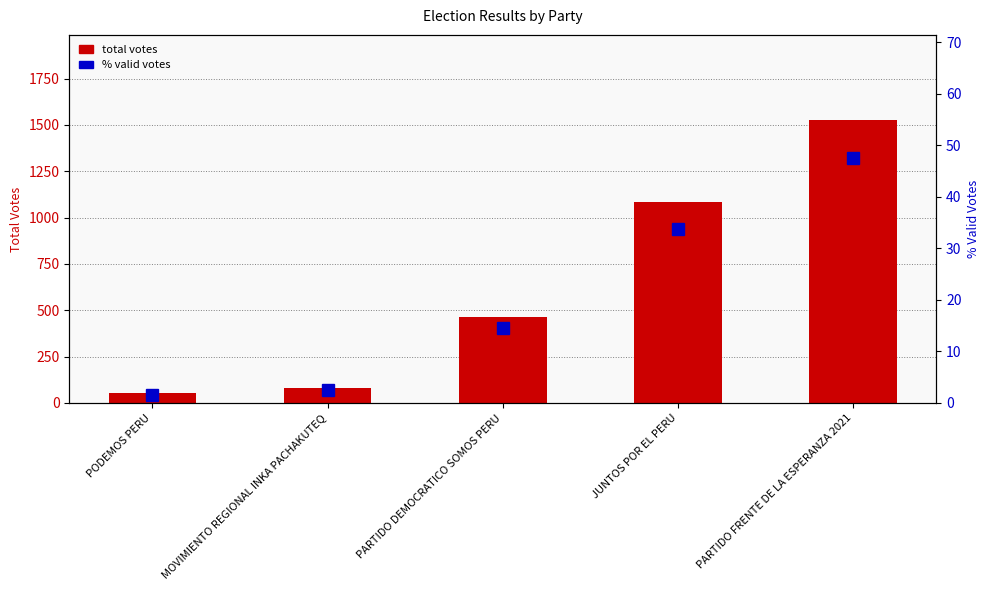

What is the label of the 4th bar from the right?

MOVIMIENTO REGIONAL INKA PACHAKUTEQ